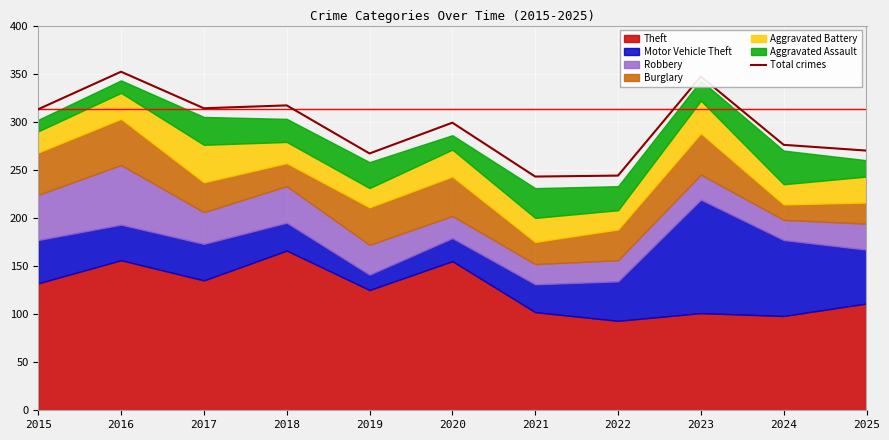

What is the average value?

295